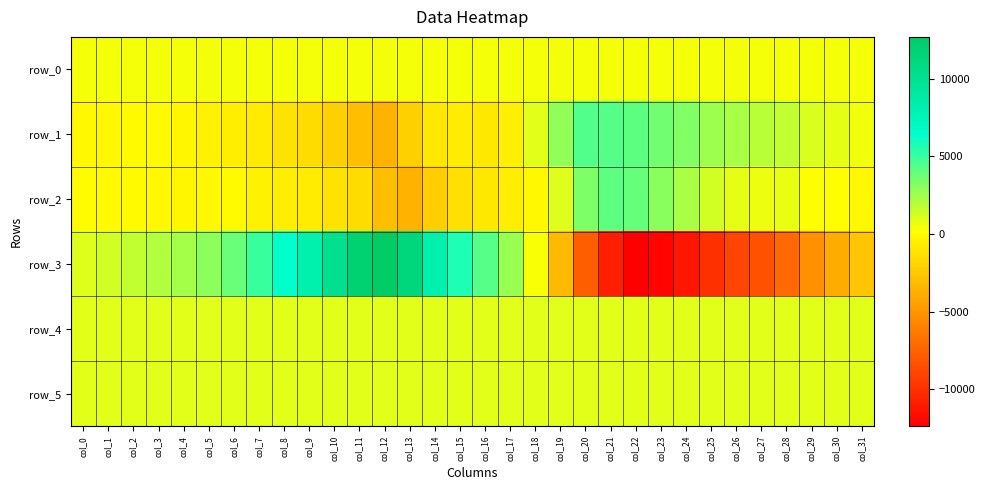

How many values in the row_2 series exceed -121?

15